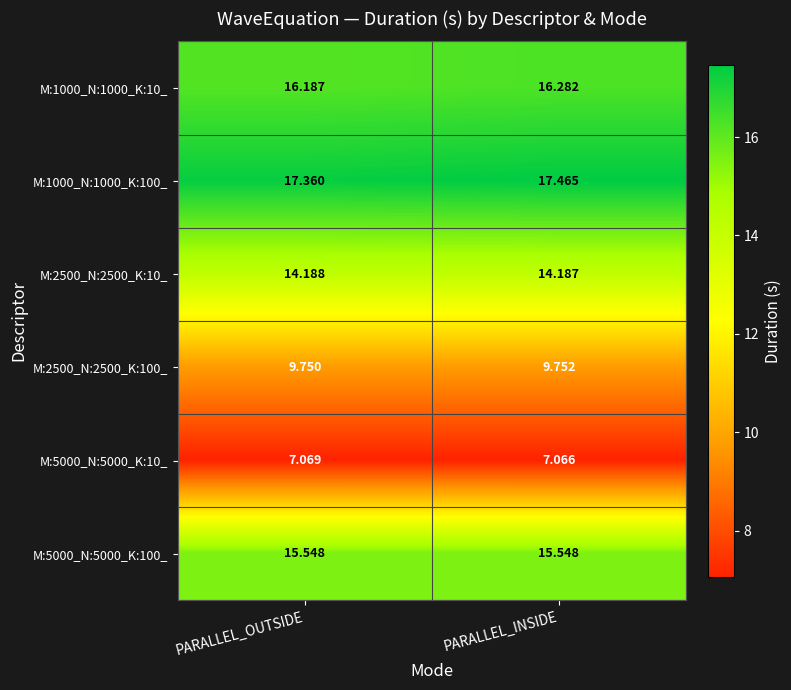

Is the value of M:1000_N:1000_K:10_ at PARALLEL_OUTSIDE greater than the value of M:2500_N:2500_K:100_ at PARALLEL_INSIDE?

Yes